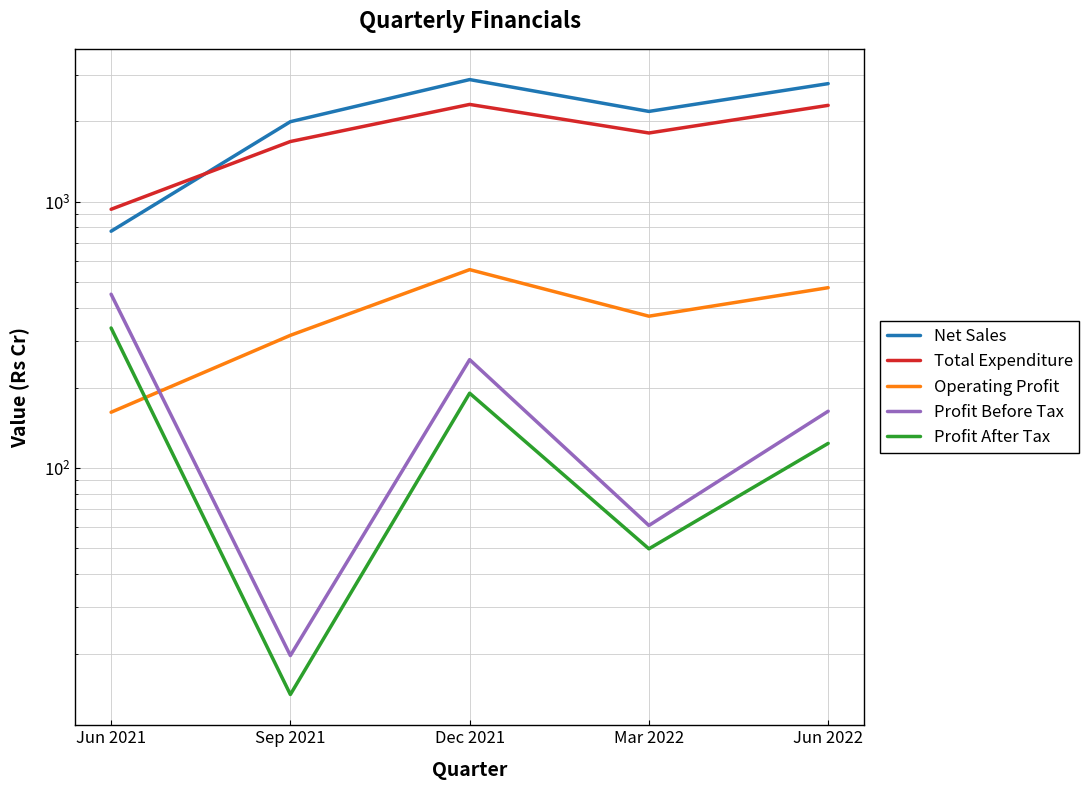

Is the value of Total Expenditure at Jun 2021 greater than the value of Operating Profit at Sep 2021?

Yes